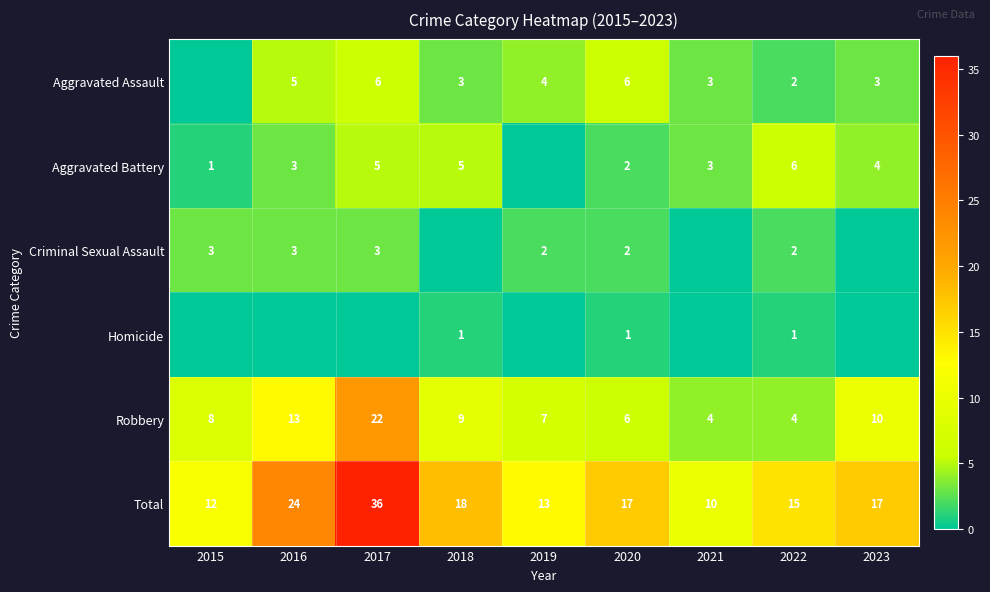

How many distinct data groups are displayed?

6